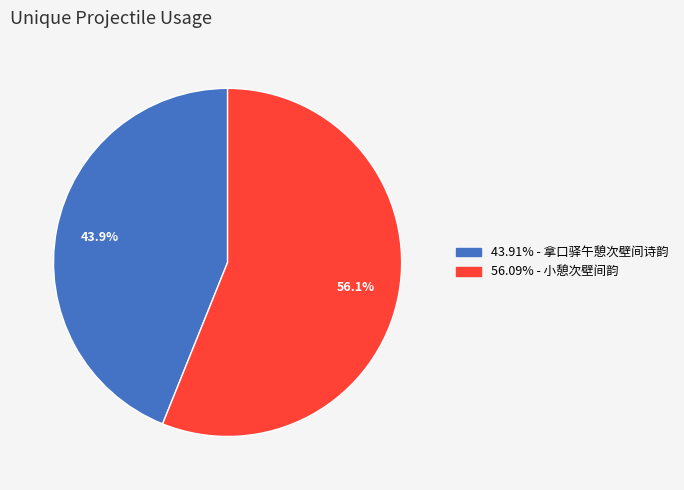

Is there a majority slice in this chart?

Yes